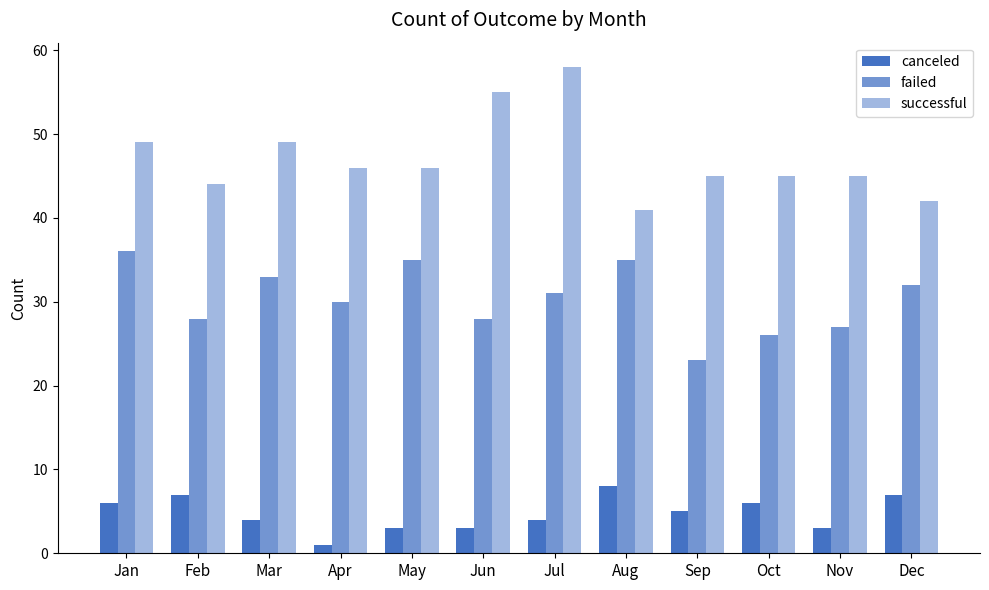

How many data points in canceled are less than 5?

6